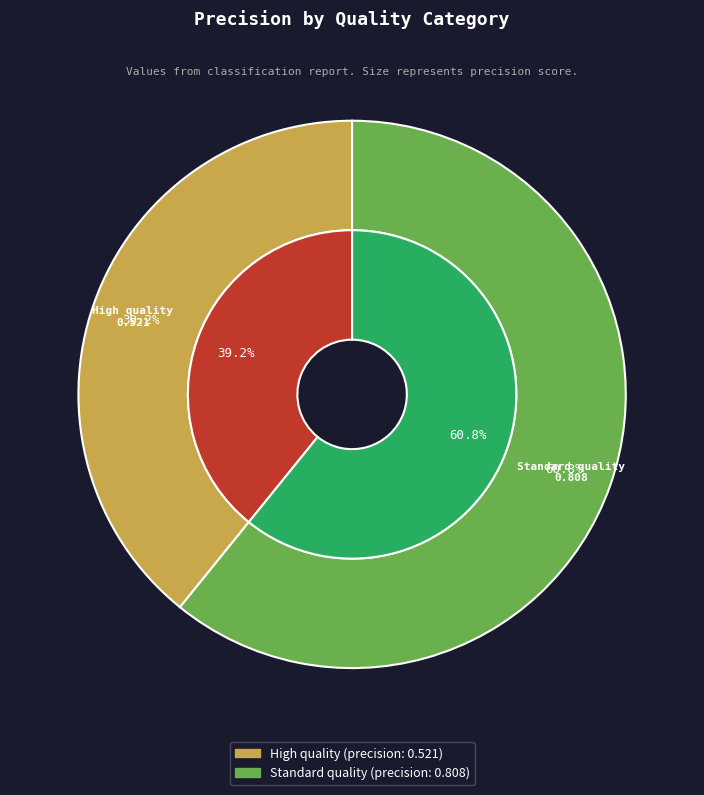

To the nearest percent, what is the combined percentage of High quality and Standard quality?

100%